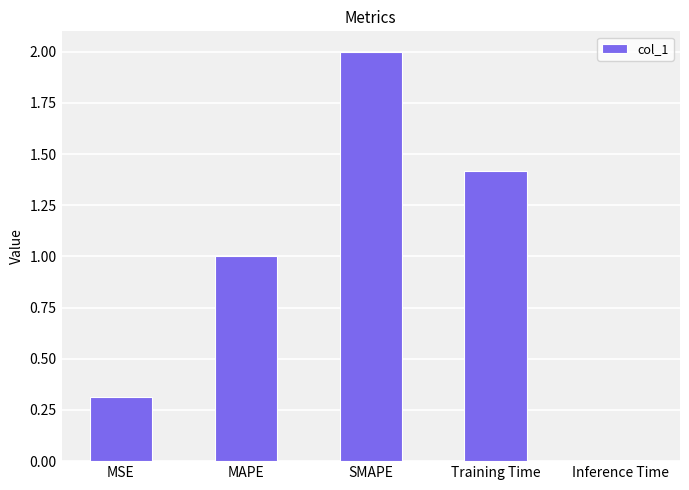

What is the maximum value shown in the chart?

2.0